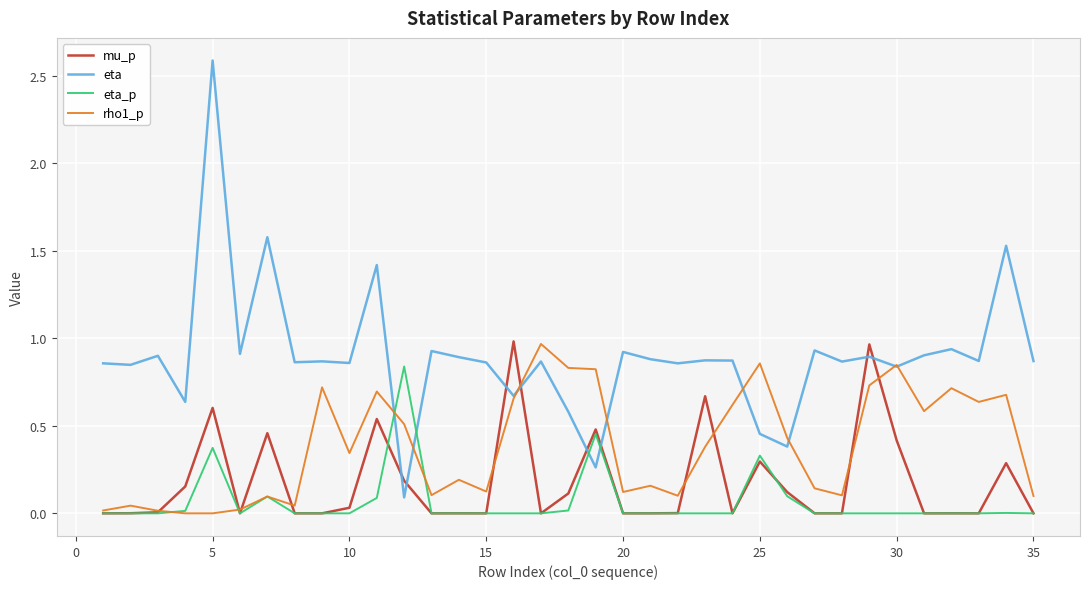

True or false: eta has more than 2 interior local peaks.

True